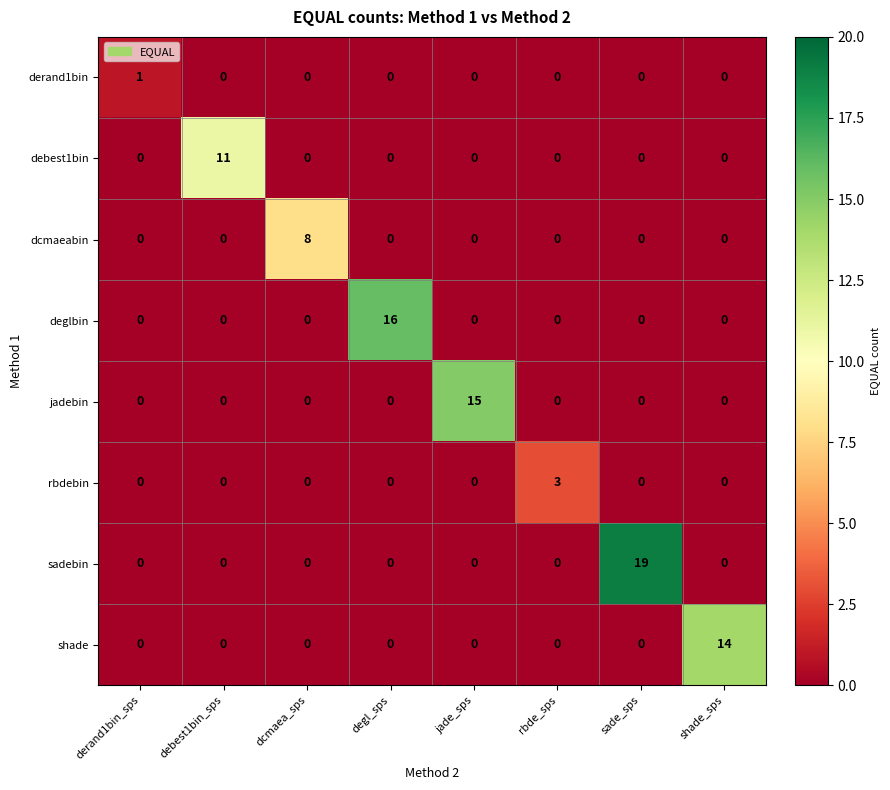

What is the spread (max minus min) of values at dcmaea_sps?

8